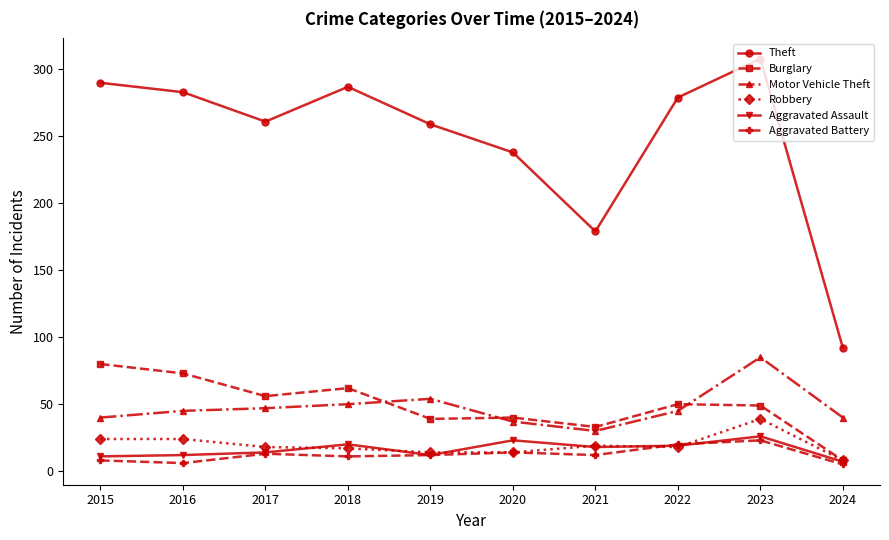

At which label does Aggravated Assault reach its peak?

2023